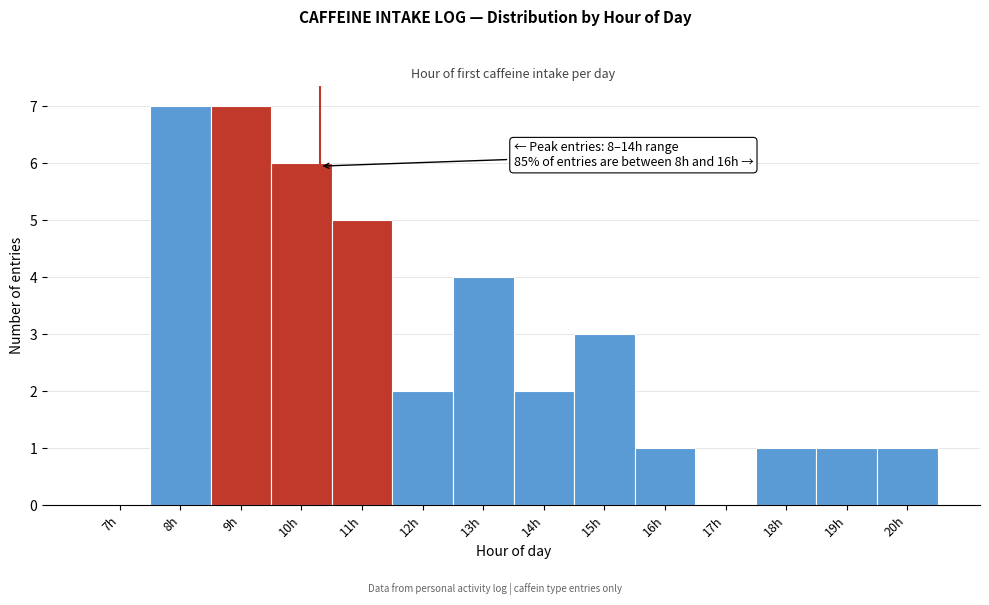

Reading left to right, what are all the values shown in this chart?

7h=0	8h=7	9h=7	10h=6	11h=5	12h=2	13h=4	14h=2	15h=3	16h=1	17h=0	18h=1	19h=1	20h=1